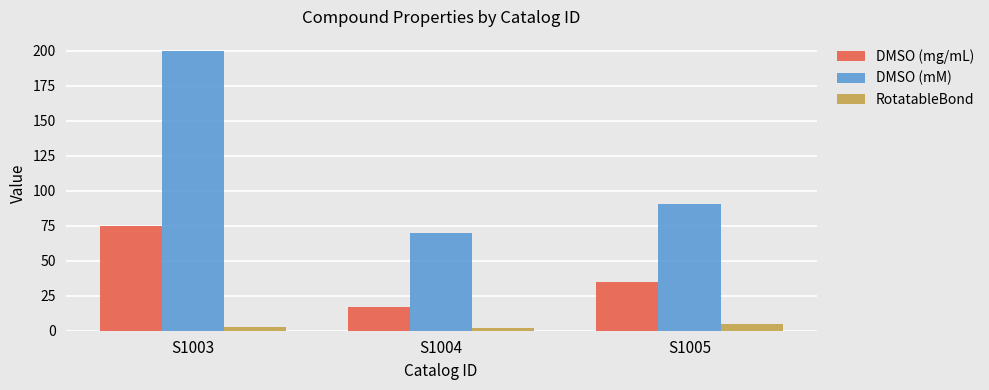

Is it true that DMSO (mg/mL) equals 112.0 at S1003?

False